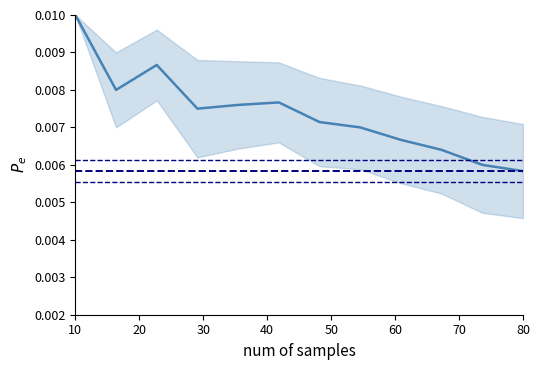

What is the label of the 2nd point from the left?

20